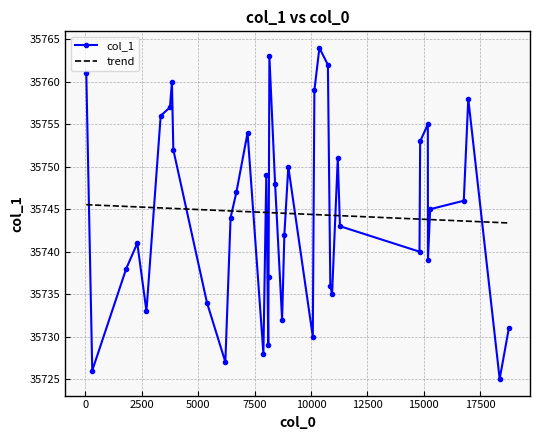

What is the value of the col_1 point at the 28th from the left?

35736